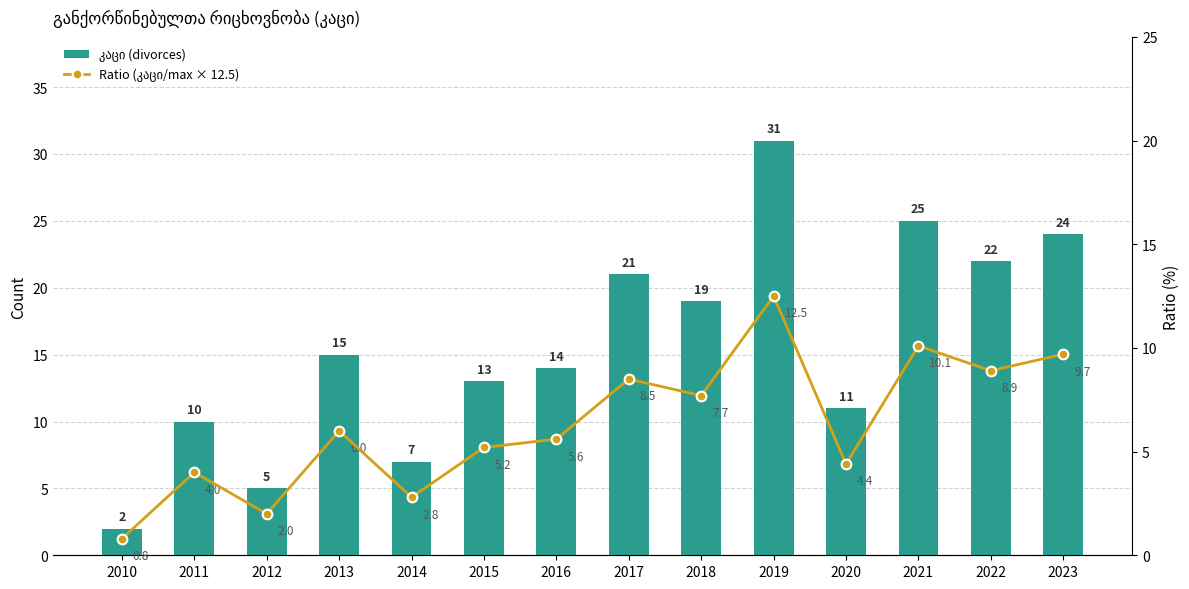

What is the lowest value of the Ratio (კაცი/max × 12.5) series?

0.8